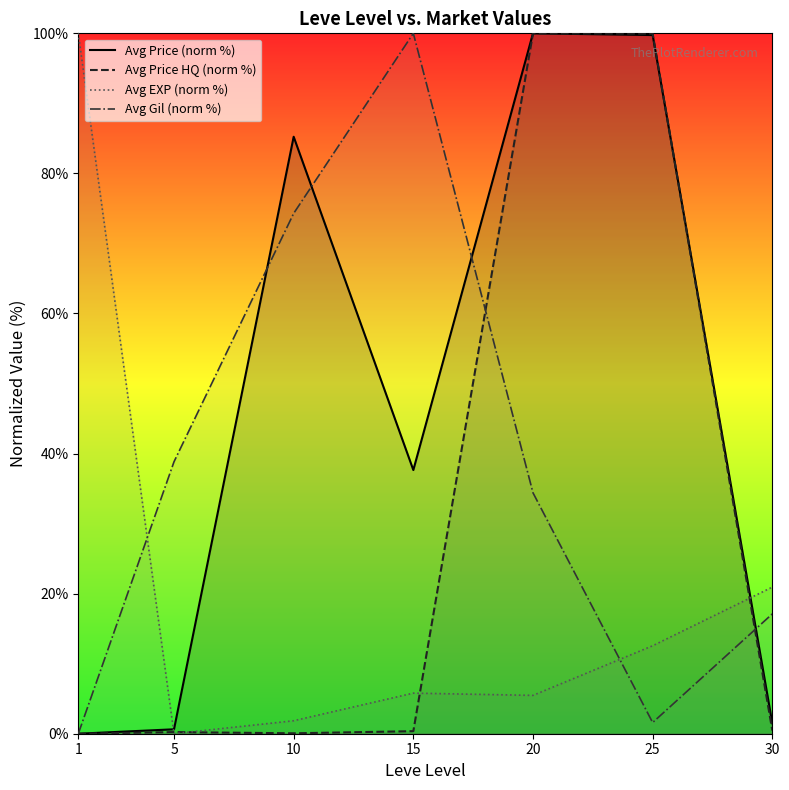

Which series has the largest total across all categories?

Avg Price (norm %)